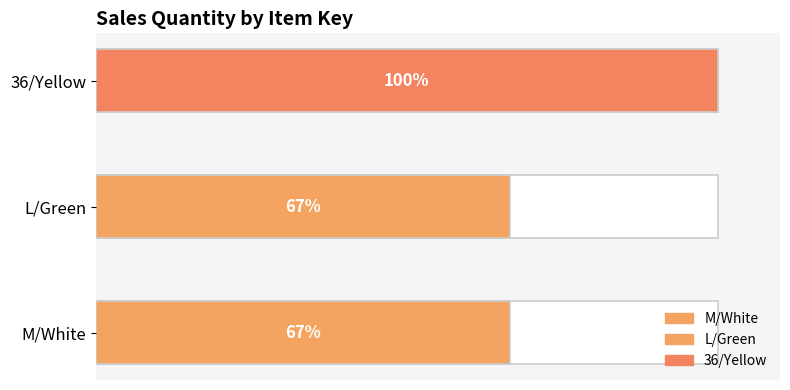

At which category does the chart reach its peak across all series?

36/Yellow